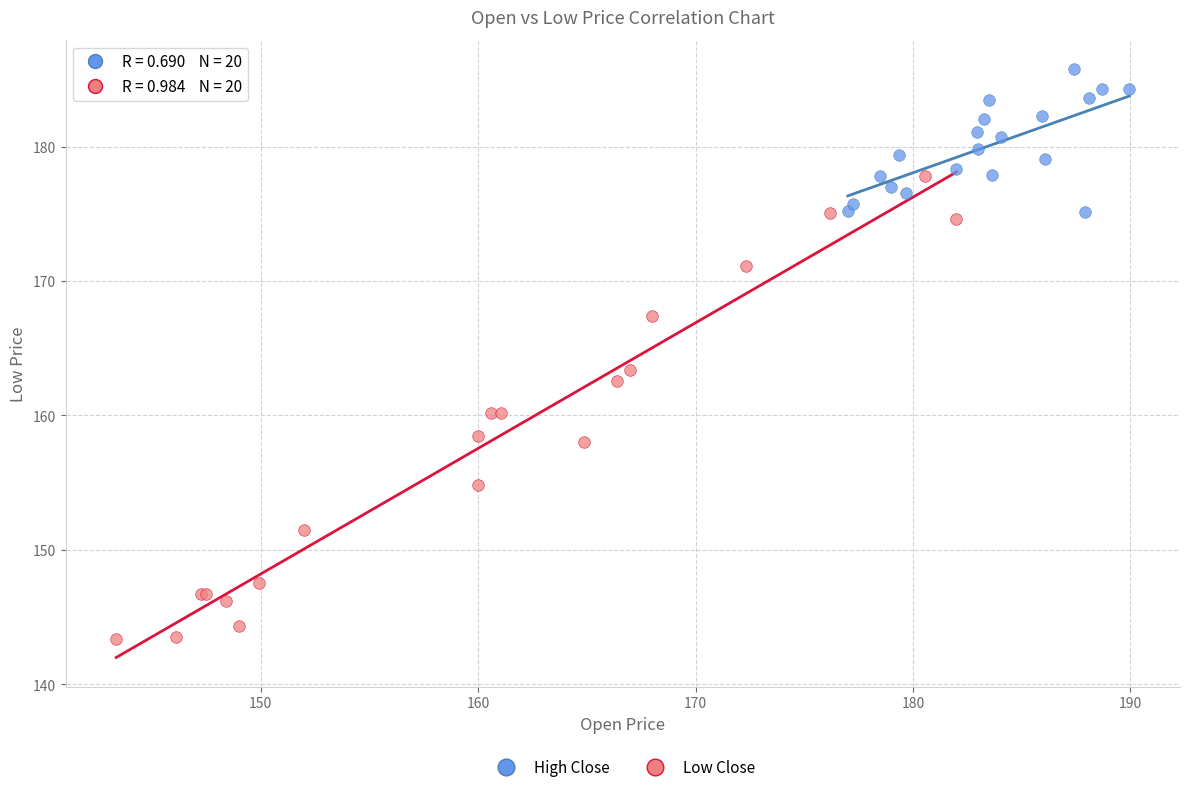

Which series has the widest spread of Y values?

Low Close